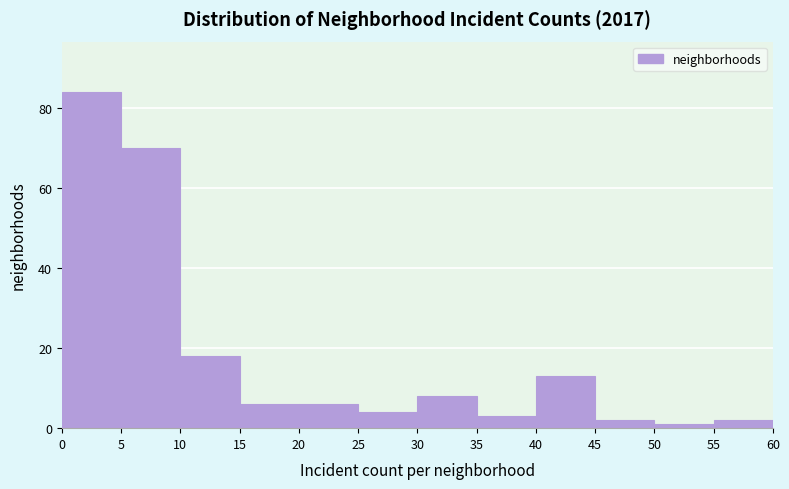

How tall is the bar that spans 55 to 60 on the x-axis? The values are not printed on the chart, so give them approximately, as read against the axis.

2